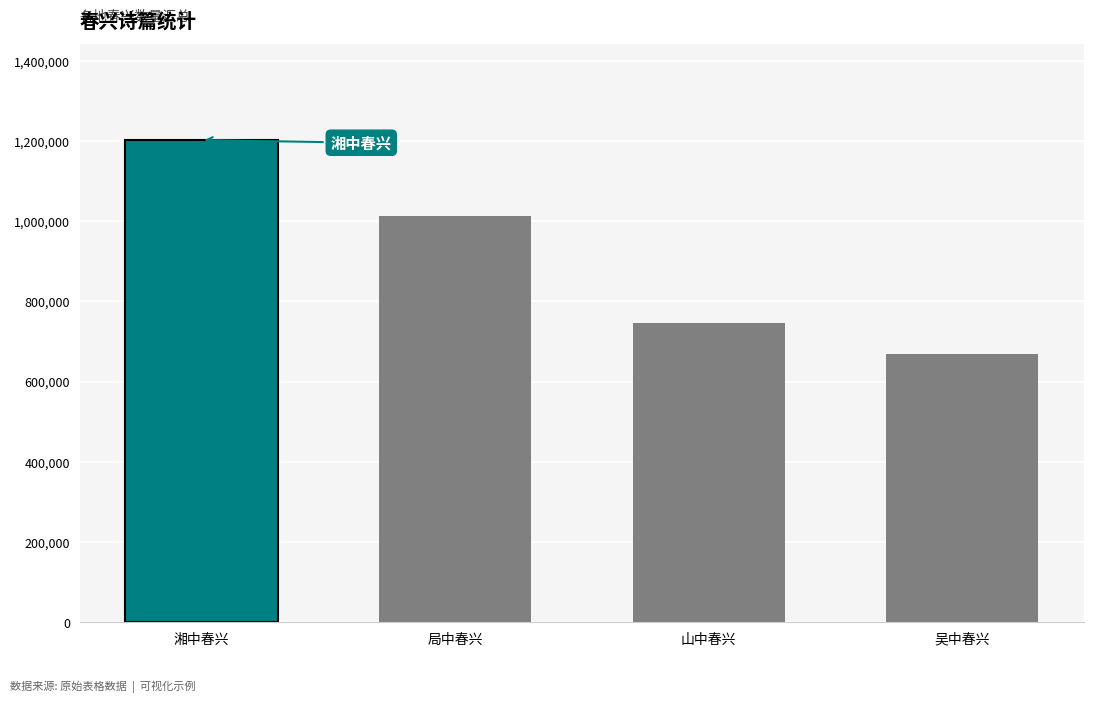

What is the minimum value shown in the chart?

669273